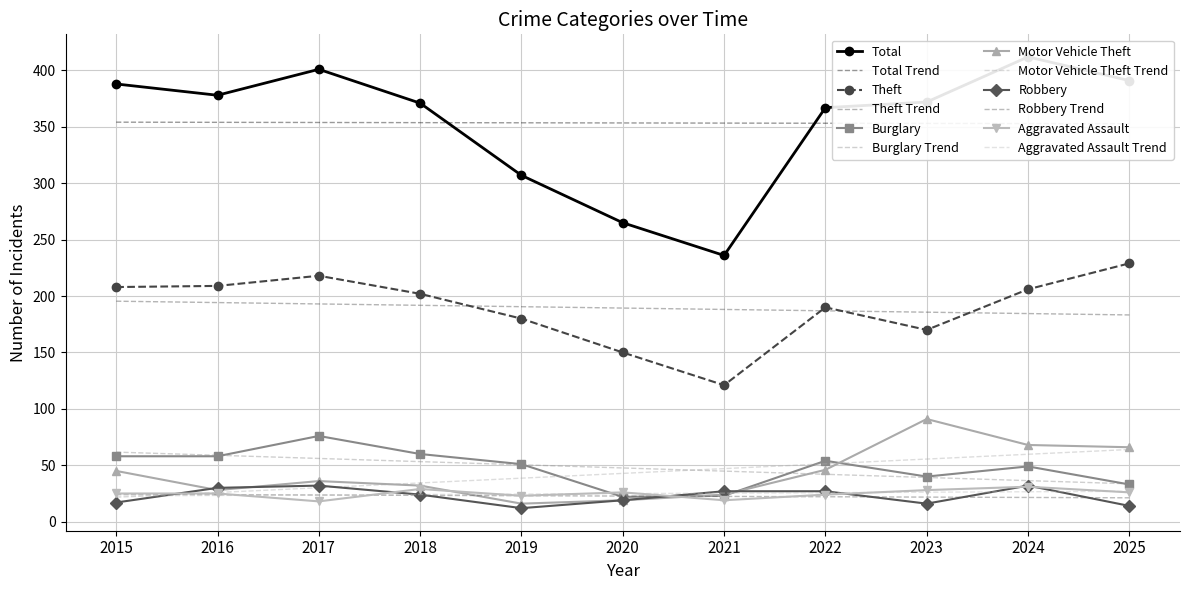

The Motor Vehicle Theft series shows 26 at 2020. True or false?

False